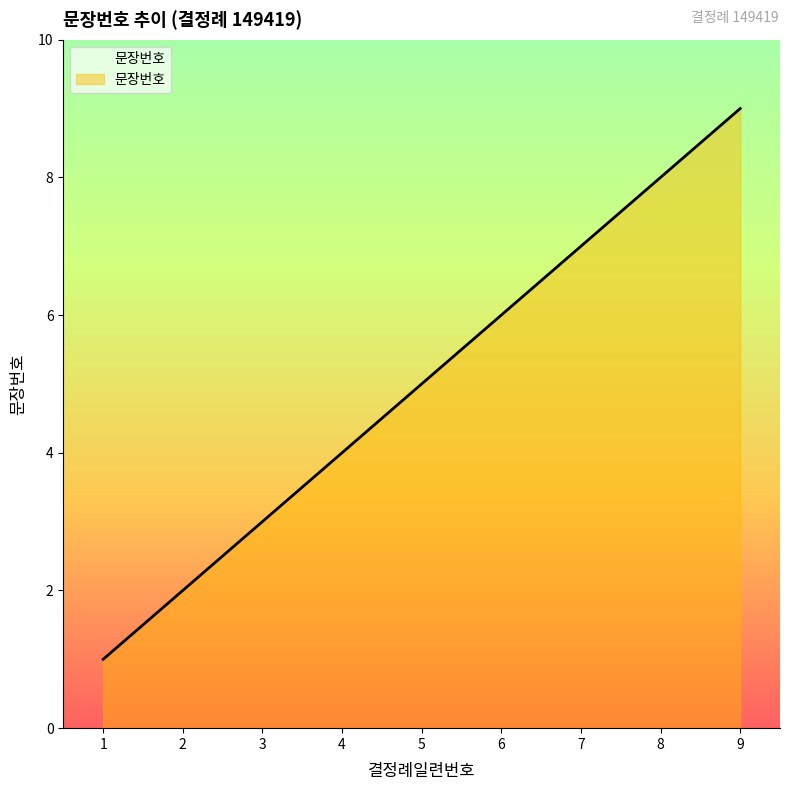

True or false: the data shows 9 at 9.

True